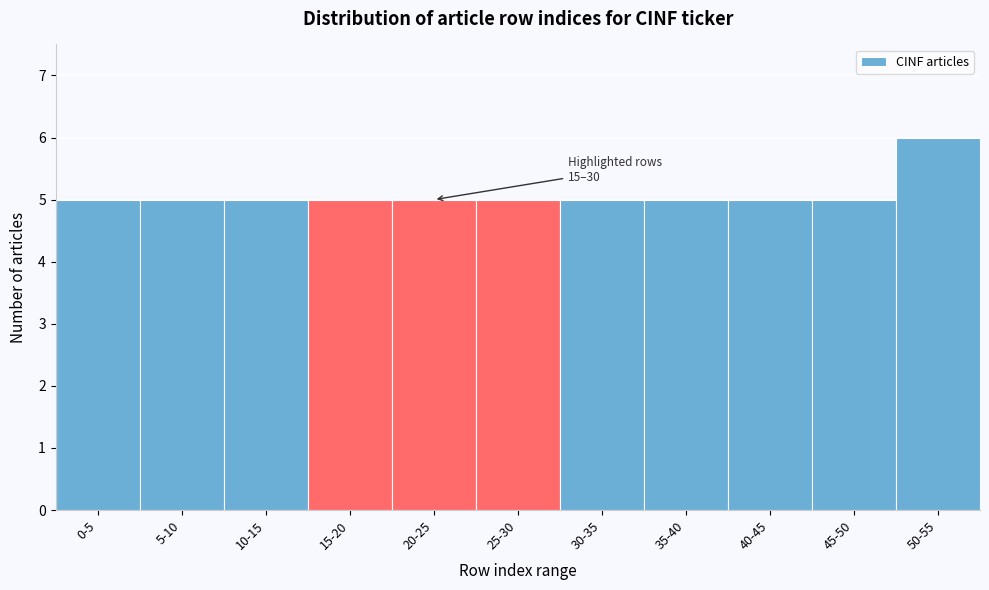

Reading left to right, what are all the values shown in this chart?

0-5=5	5-10=5	10-15=5	15-20=5	20-25=5	25-30=5	30-35=5	35-40=5	40-45=5	45-50=5	50-55=6